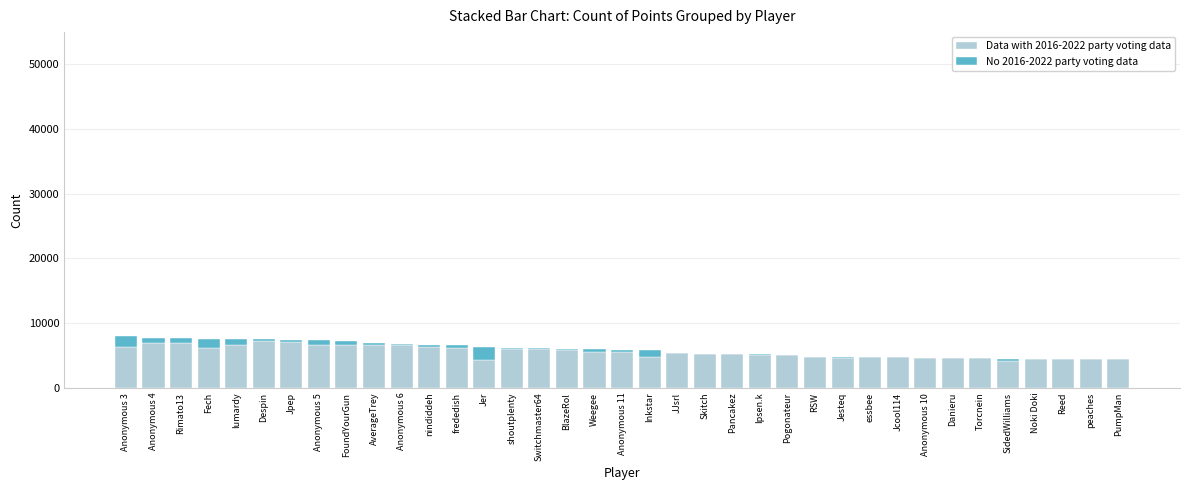

Is it true that Data with 2016-2022 party voting data equals 1632 at Jesteq?

False